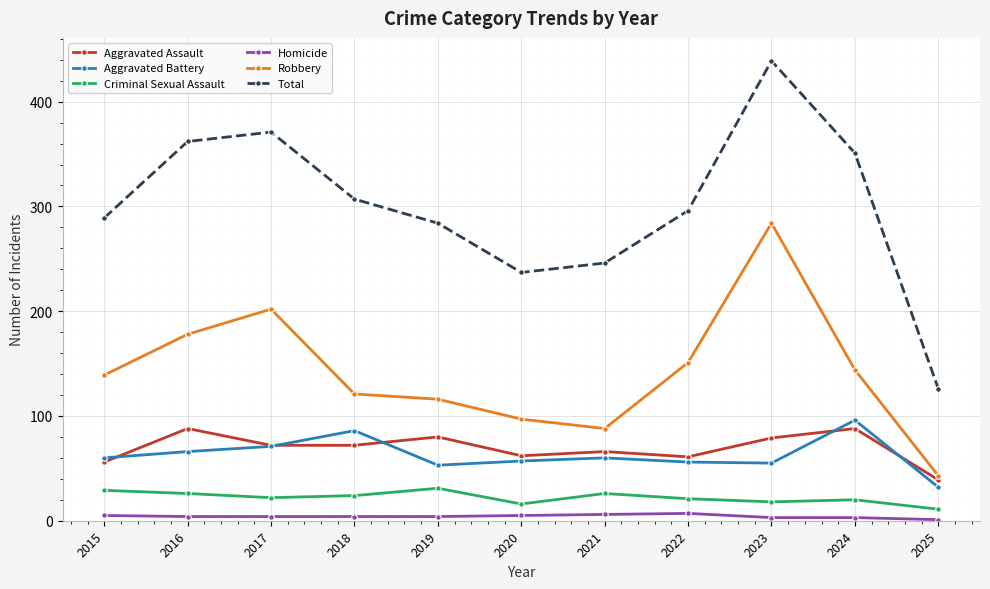

True or false: Total has more than 2 interior local peaks.

False